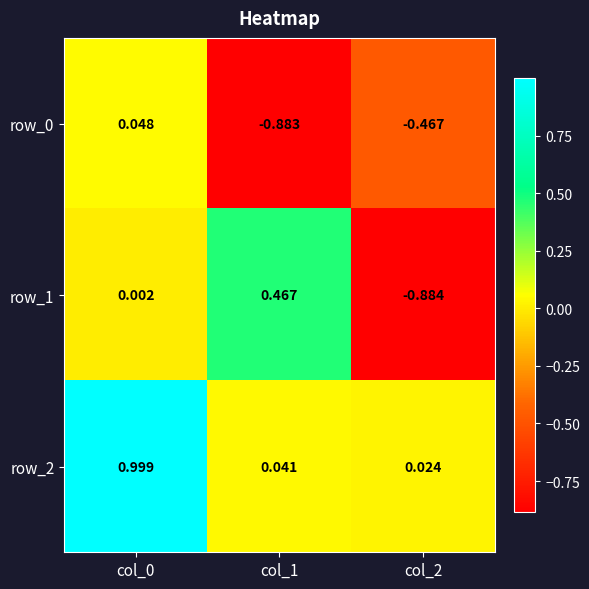

How many negative values does the row_1 series have?

1